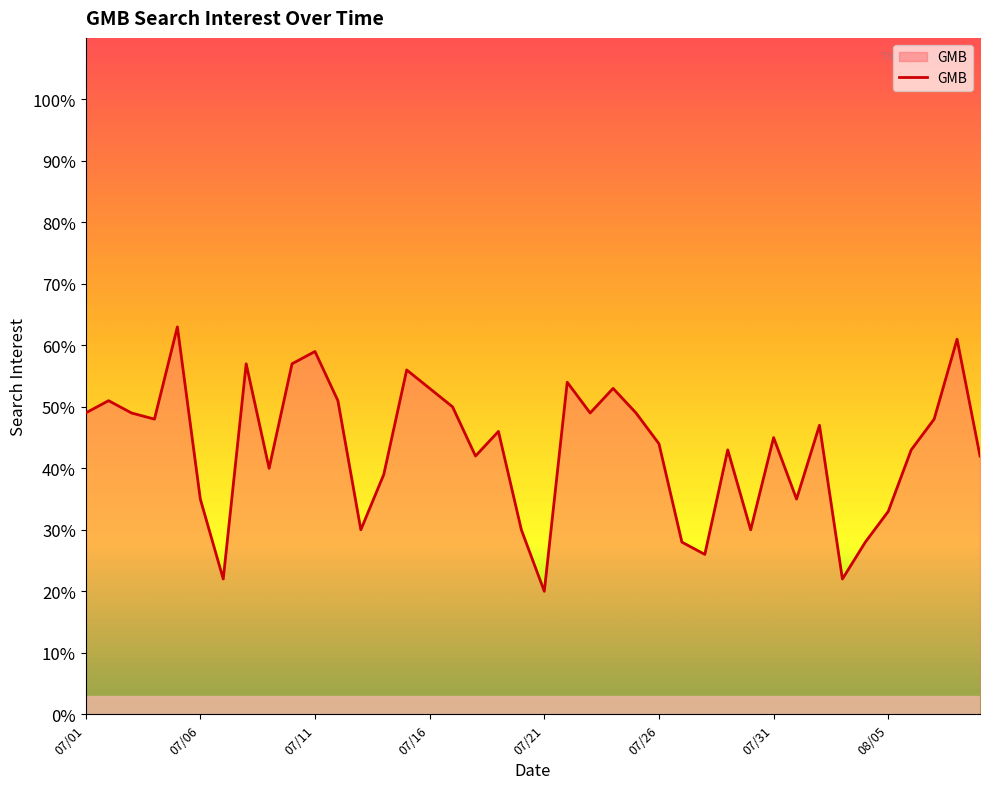

What is the greatest value displayed?

63